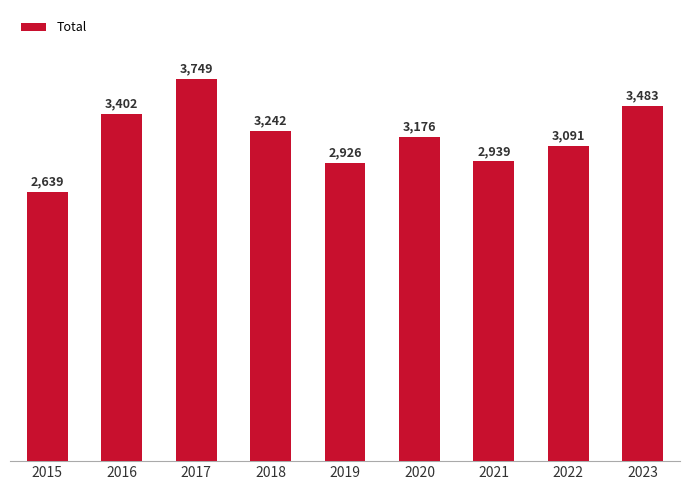

Is it true that the value at 2020 is 1330?

False